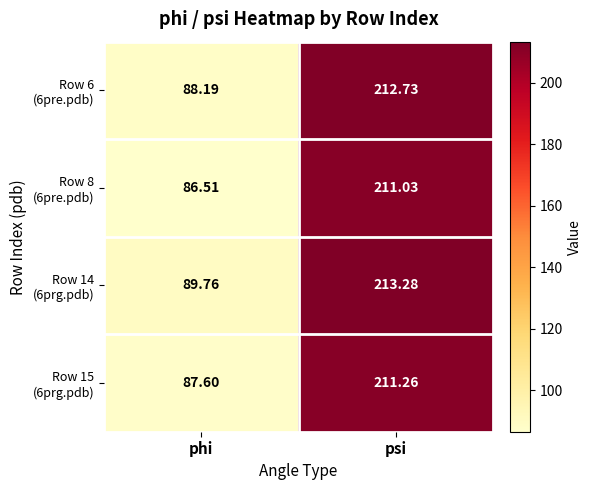

At which category is the sum across all series the highest?

psi